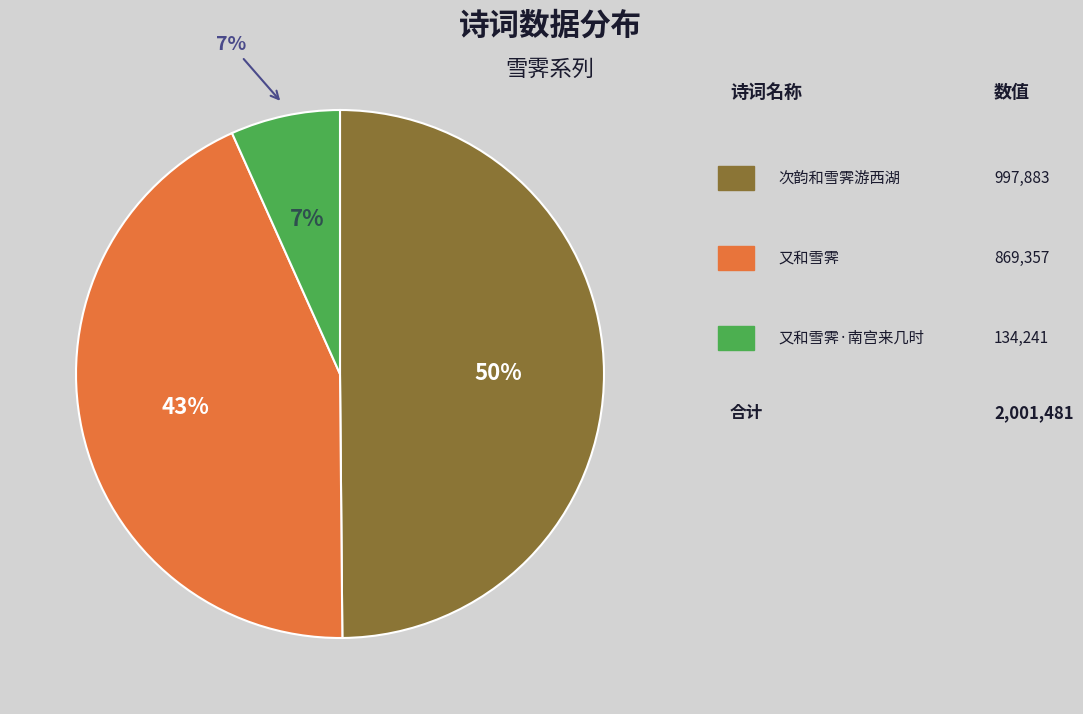

Rank the categories by value from lowest to highest.

又和雪霁·南宫来几时, 又和雪霁, 次韵和雪霁游西湖